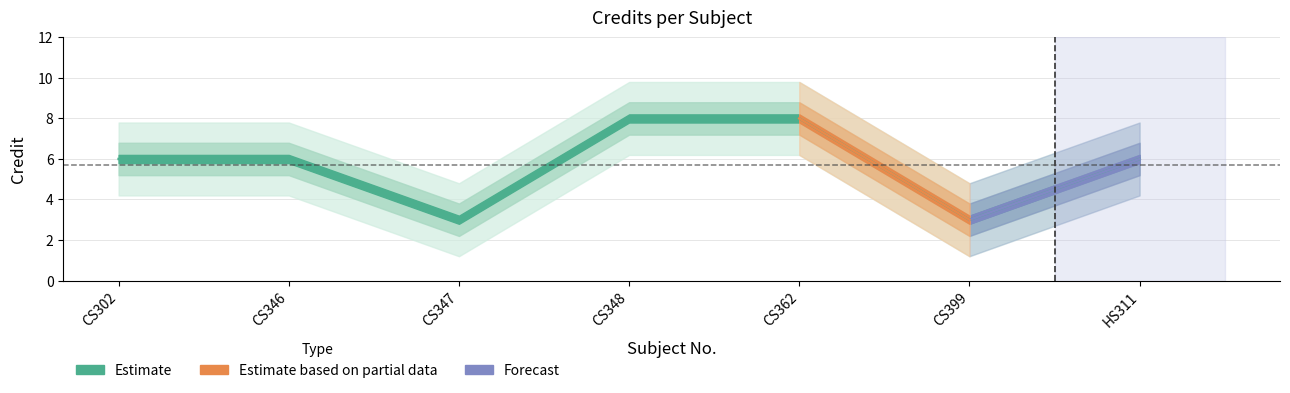

What is the difference between the second highest and second lowest values?

5